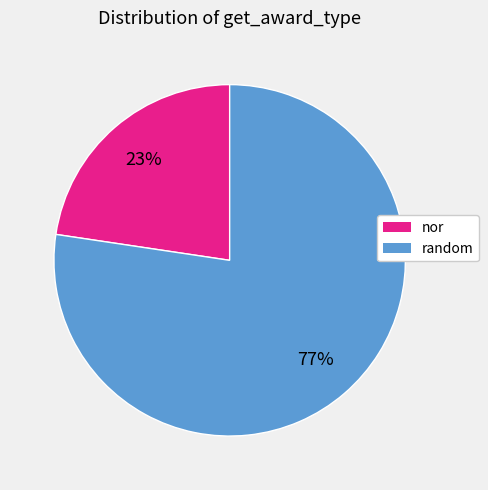

Combined, do nor and random account for over 50%?

Yes